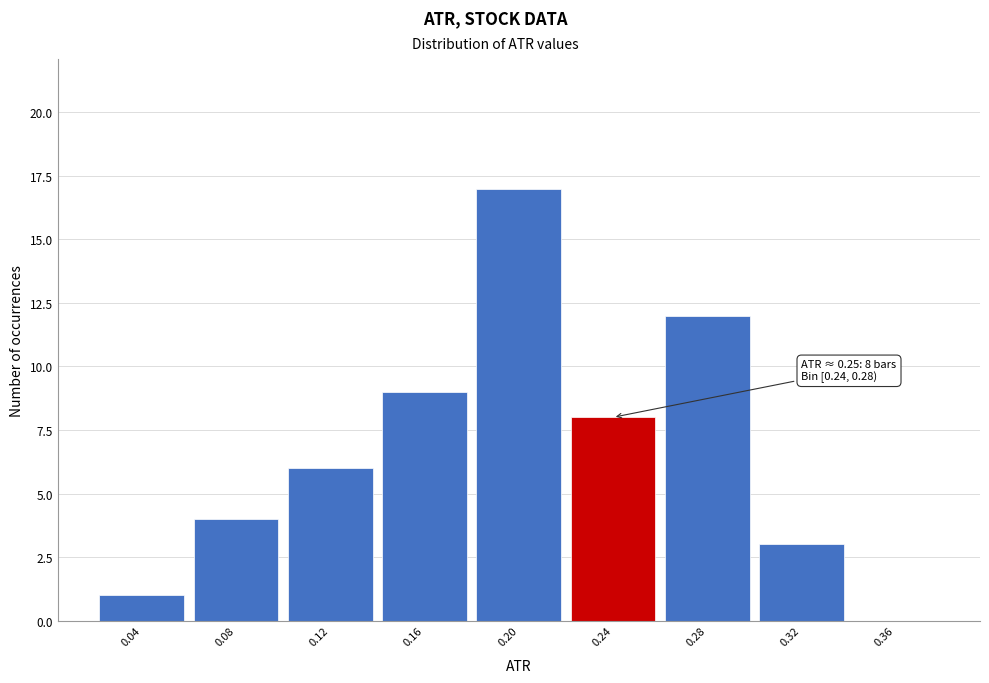

Reading right to left, what are all the values shown in this chart?

0.36=0	0.32=3	0.28=12	0.24=8	0.20=17	0.16=9	0.12=6	0.08=4	0.04=1